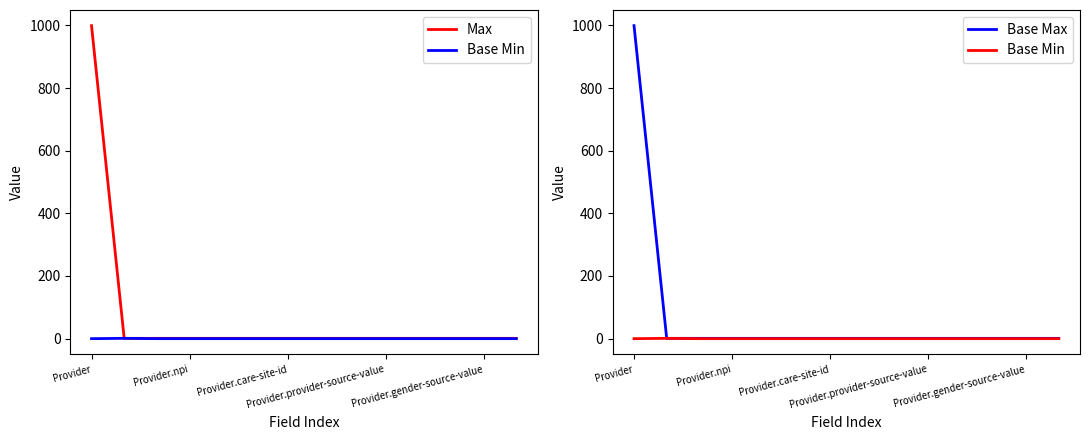

True or false: Base Min and Base Max intersect in this chart.

False